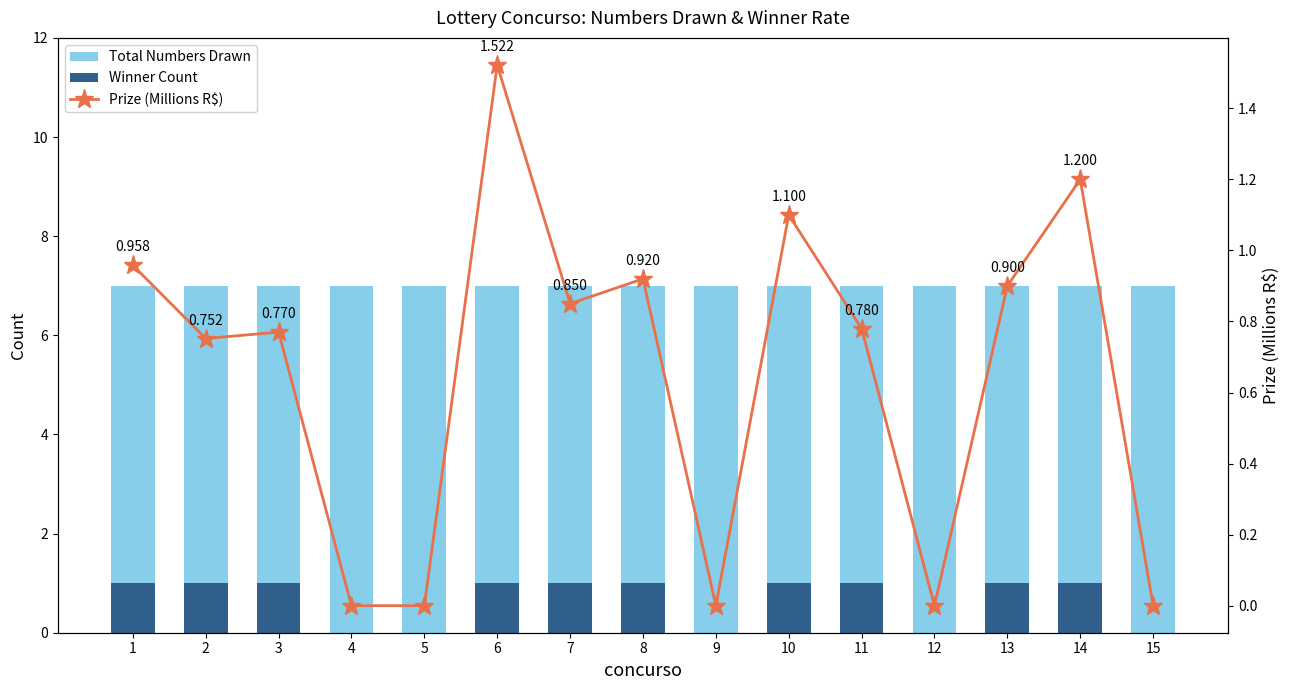

True or false: Total Numbers Drawn has a value of 1.8 at 7.

False